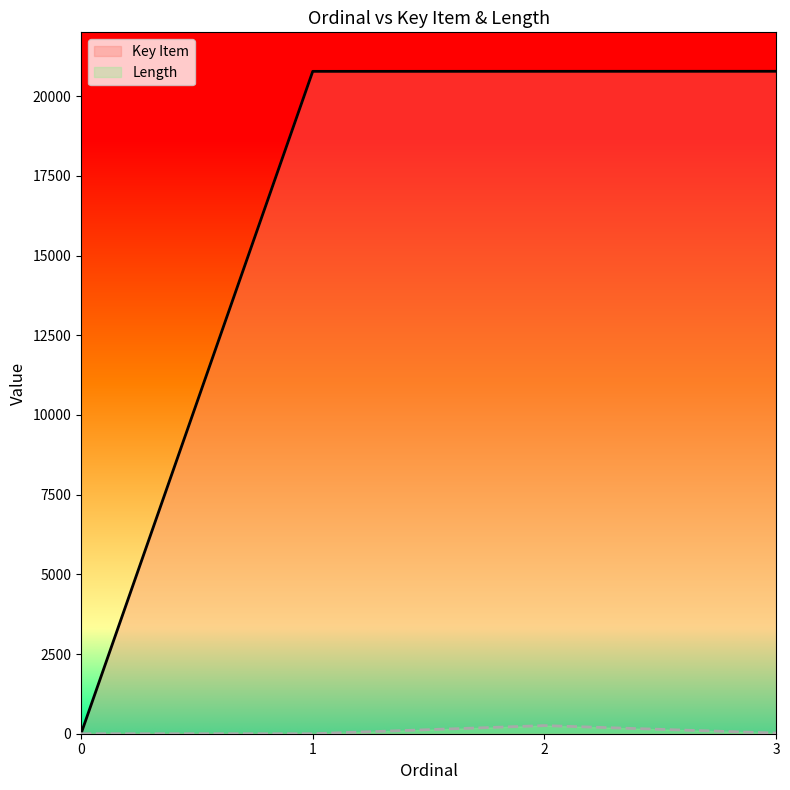

What is the maximum value shown in the chart?

20778